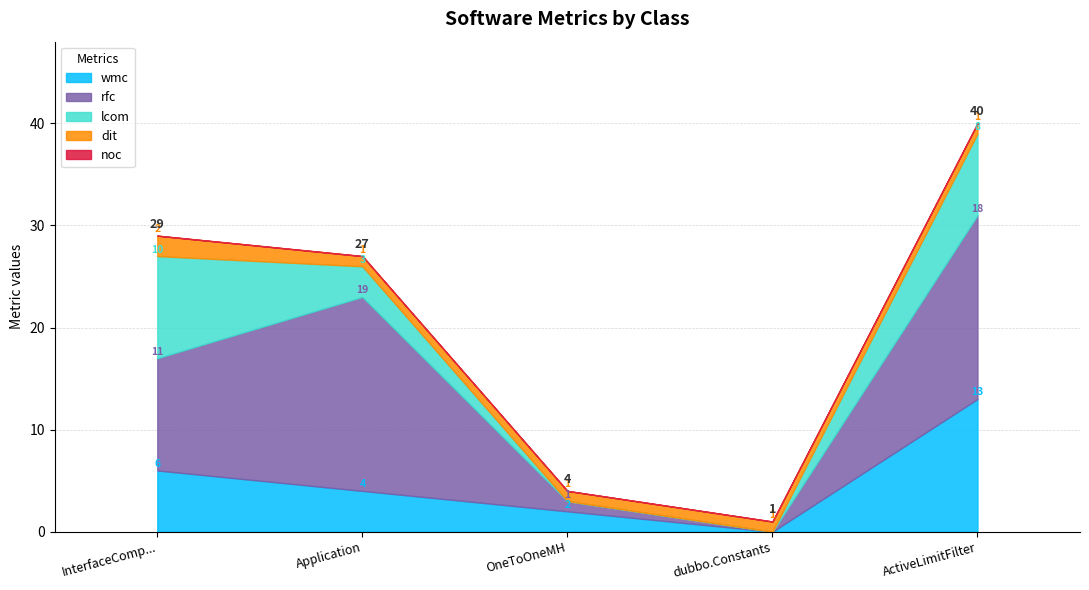

What is the sum of all lcom values?

21